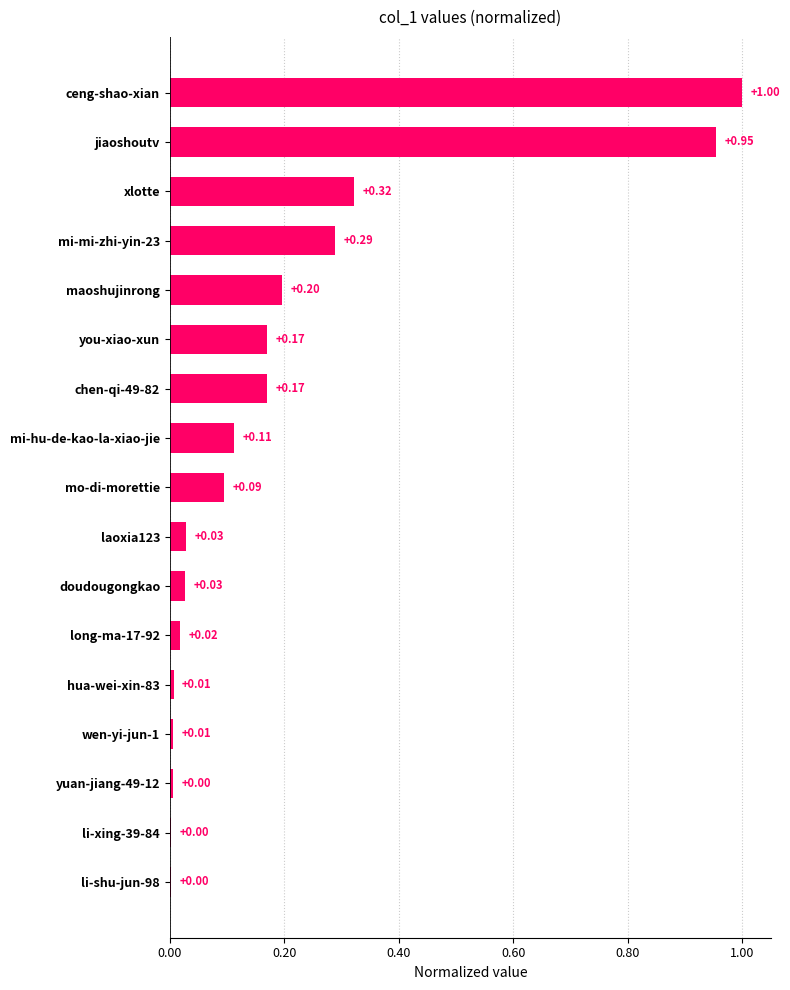

Which has a higher value, mi-hu-de-kao-la-xiao-jie or maoshujinrong?

maoshujinrong